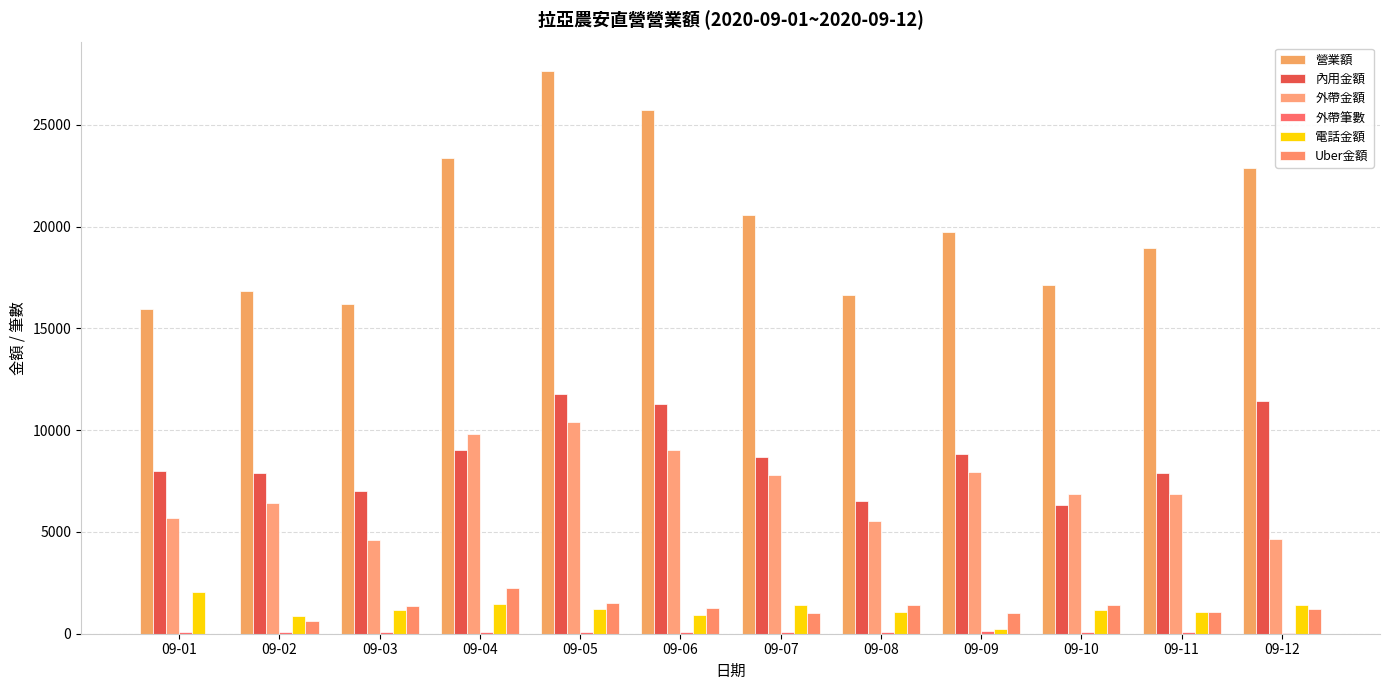

Rank the categories by 外帶筆數 value from lowest to highest.

09-12, 09-03, 09-01, 09-02, 09-08, 09-05, 09-06, 09-04, 09-11, 09-07, 09-10, 09-09